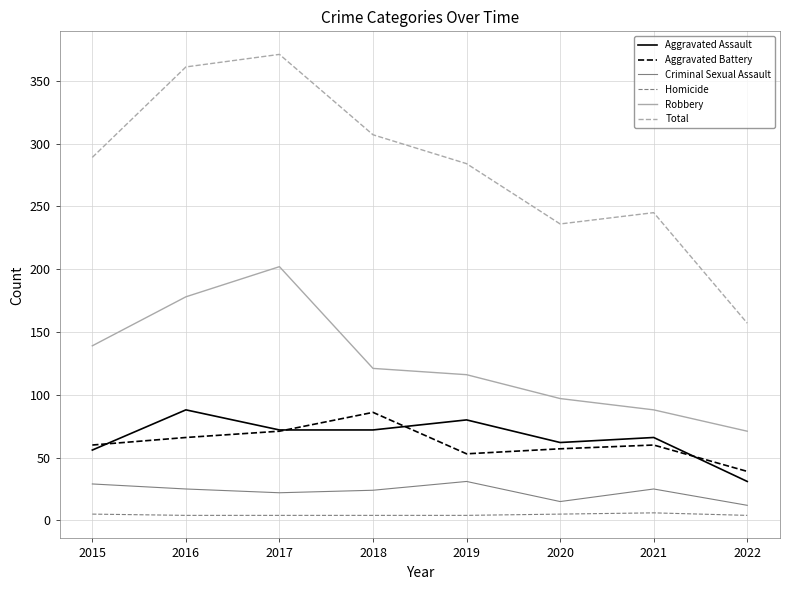

Between 2017 and 2021, which series saw the biggest shift?

Total